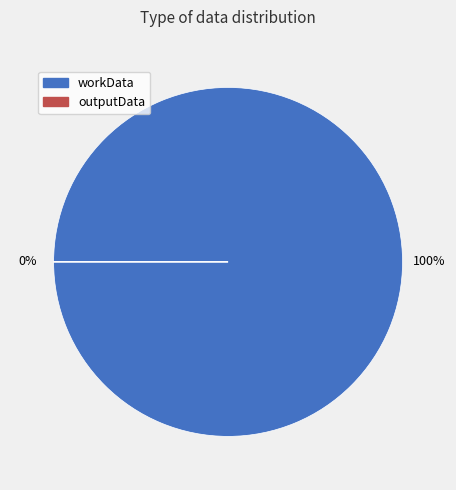

Combined, do workData and outputData account for over 50%?

Yes